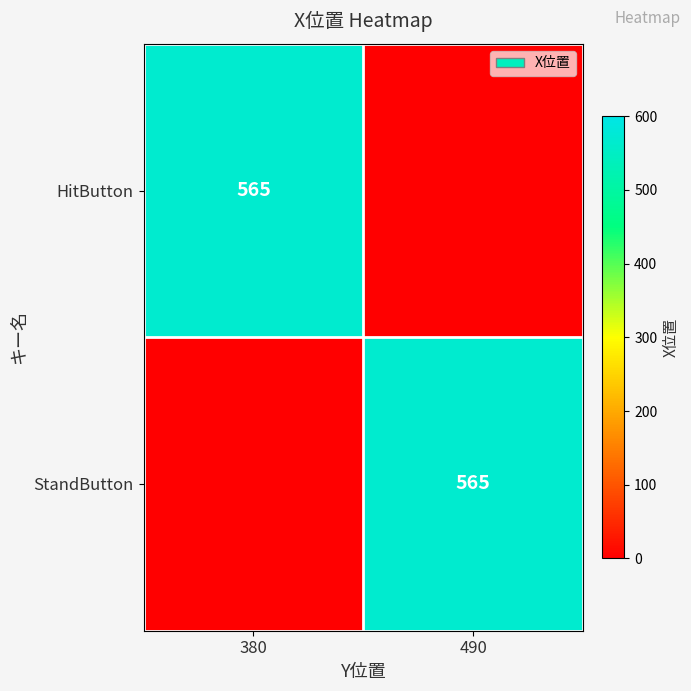

Which category has the lowest value across all series?

490